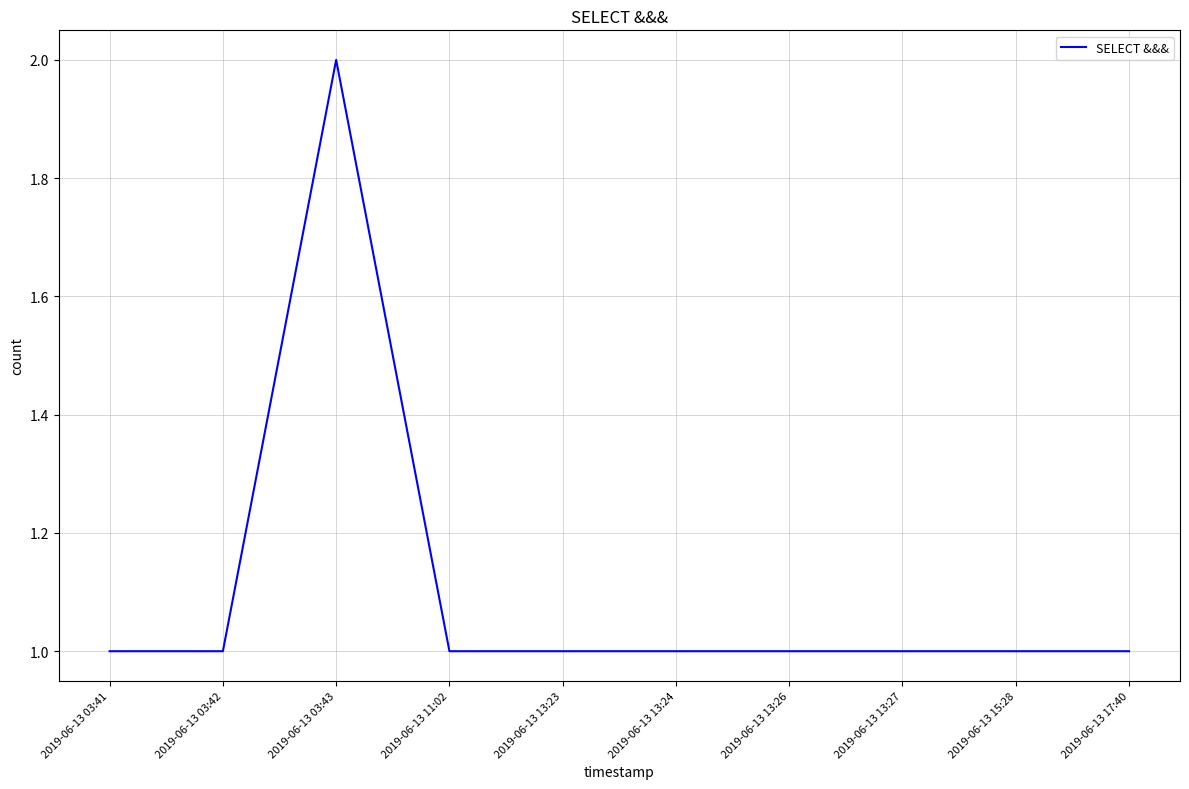

Reading left to right, extract all data points from this chart.

2019-06-13 03:41=1	2019-06-13 03:42=1	2019-06-13 03:43=2	2019-06-13 11:02=1	2019-06-13 13:23=1	2019-06-13 13:24=1	2019-06-13 13:26=1	2019-06-13 13:27=1	2019-06-13 15:28=1	2019-06-13 17:40=1